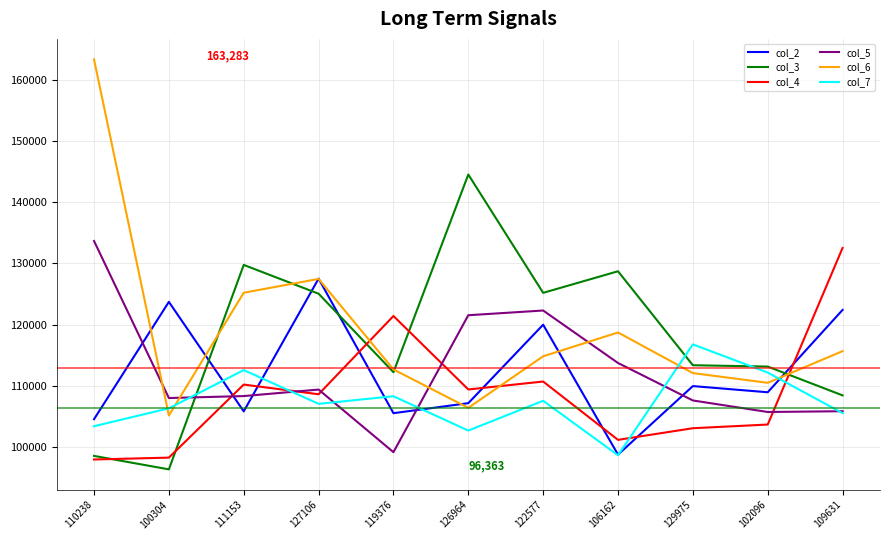

Does the chart have visible grid lines?

Yes